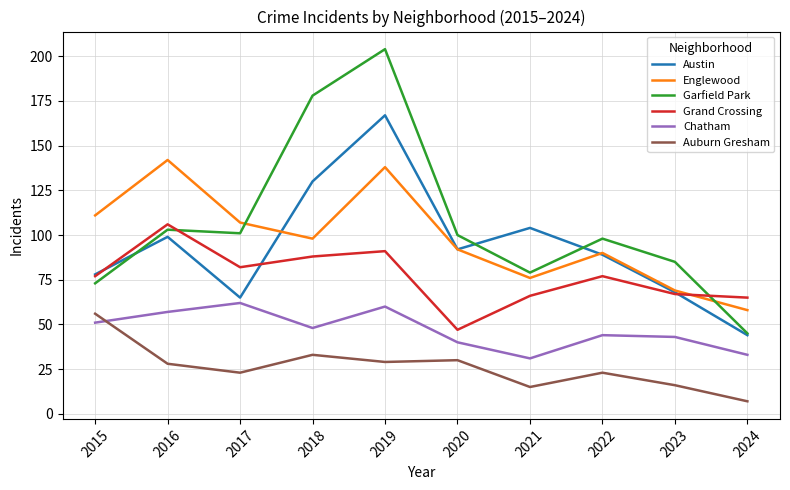

The Englewood series shows 111 at 2015. True or false?

True